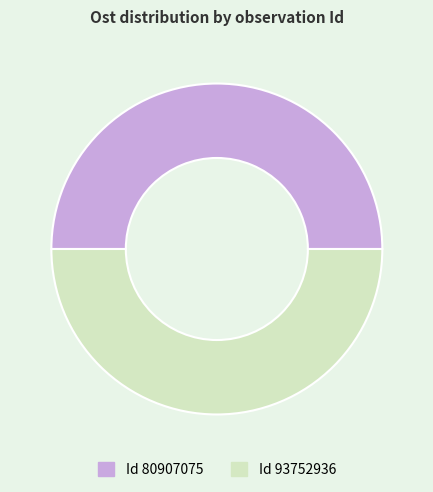

How many slices are in this pie chart?

2